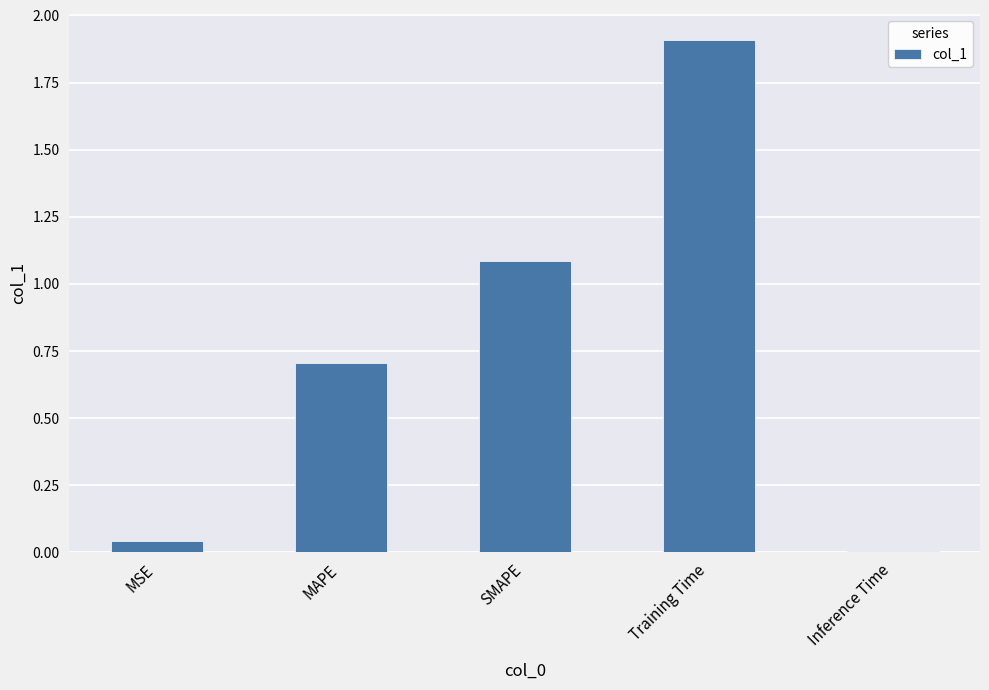

What is the label of the 2nd bar from the right?

Training Time